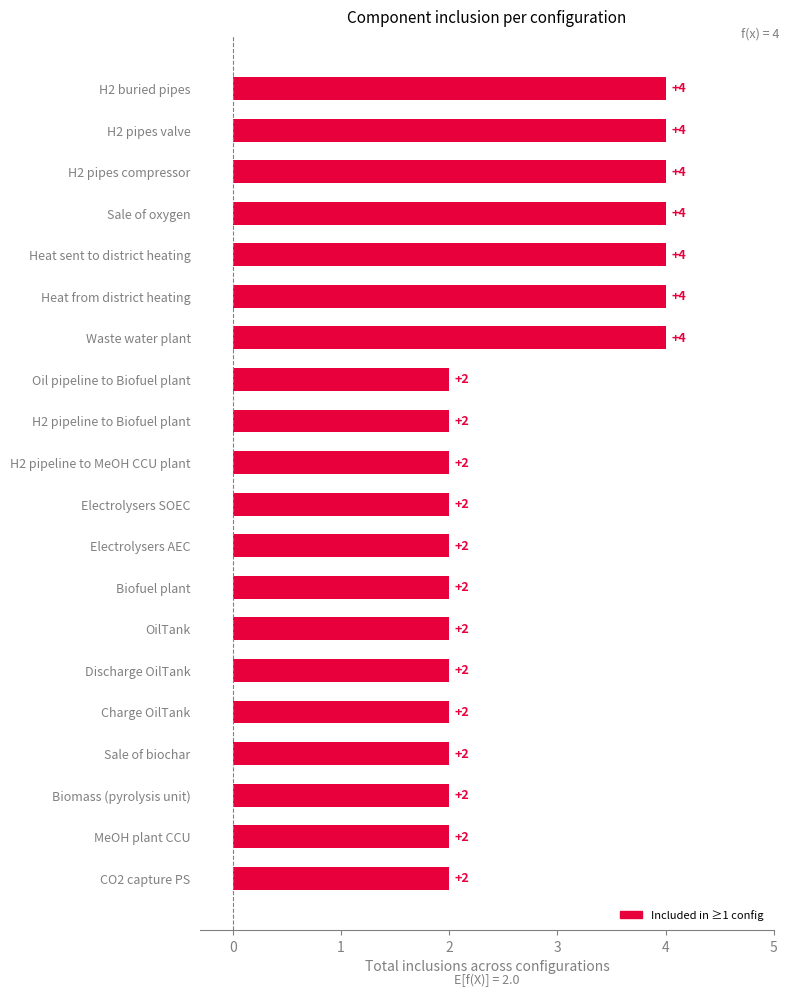

What is the average value?

3